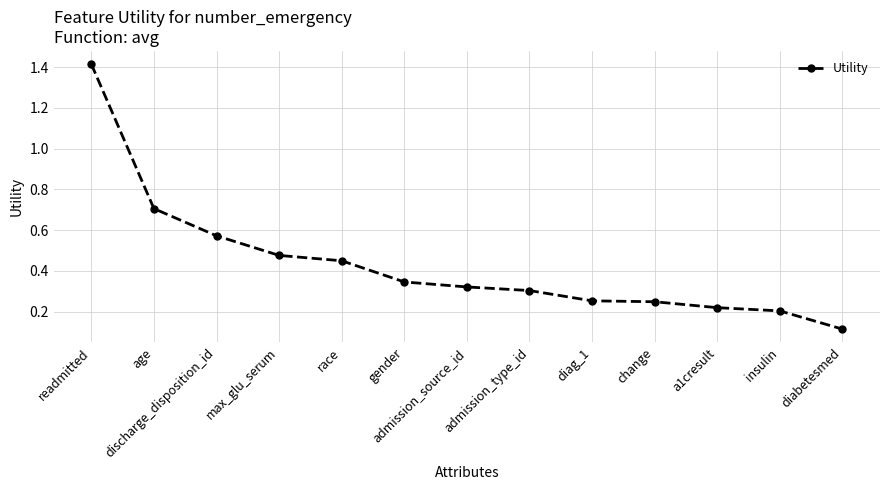

What is the change in value from admission_source_id to diag_1?

-0.1